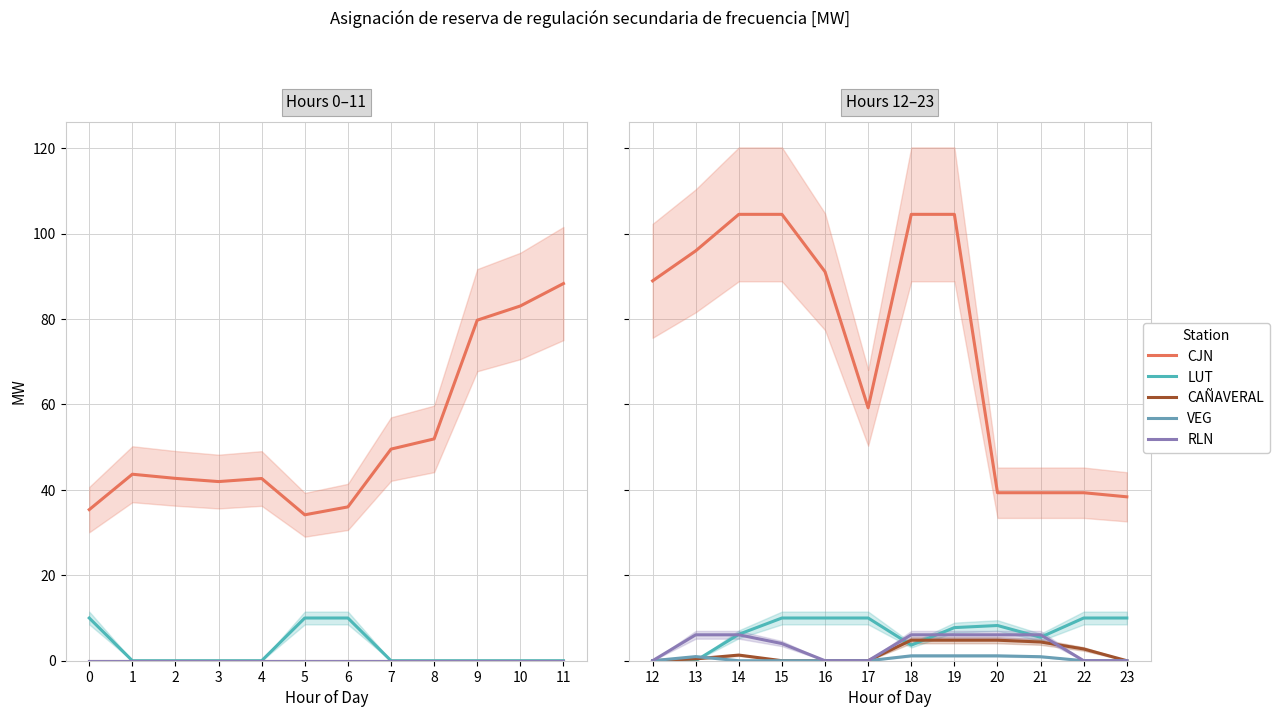

What is the maximum value for RLN?

6.1